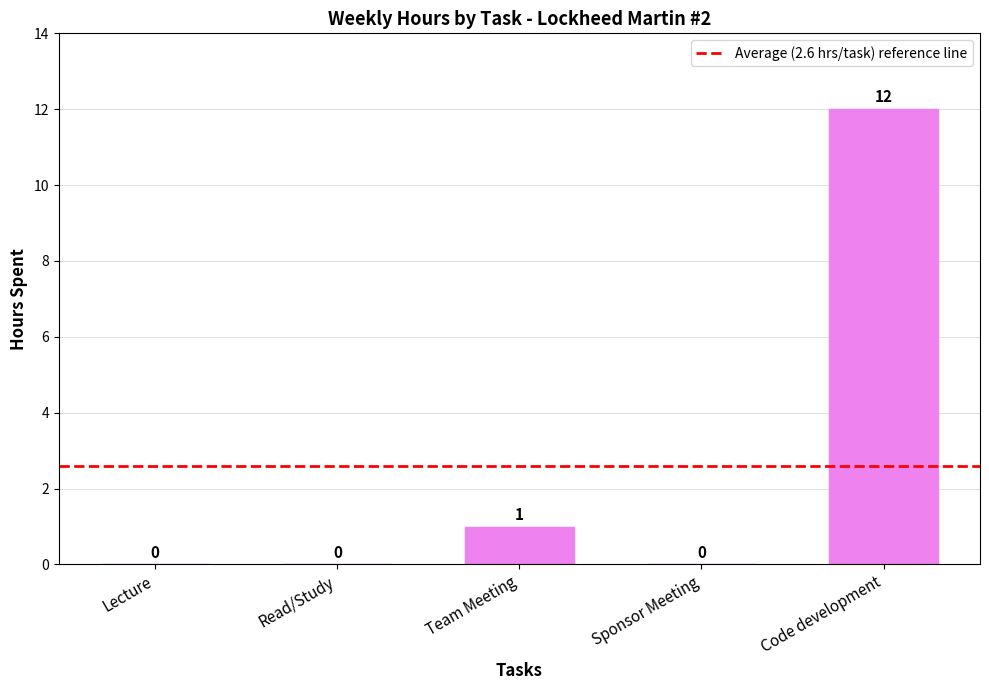

The value at Team Meeting is 1. True or false?

True